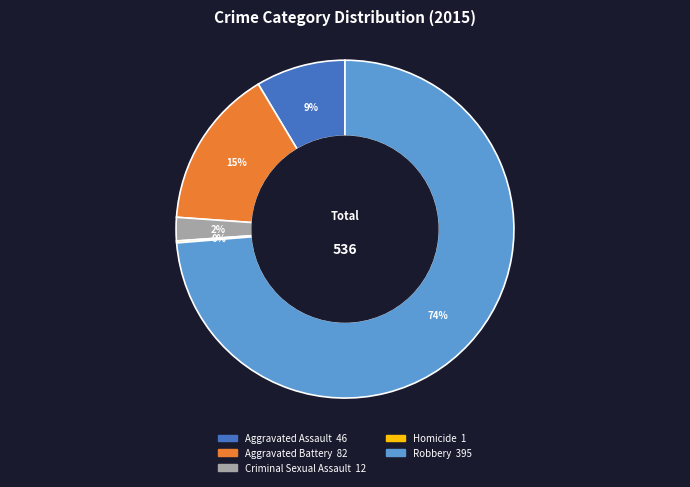

Do Criminal Sexual Assault and Aggravated Battery together represent more than half of the pie?

No